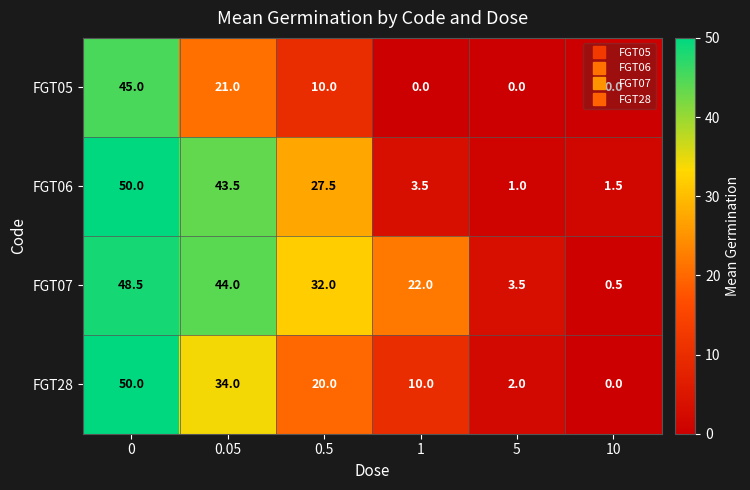

At how many categories does at least one series exceed 49?

1